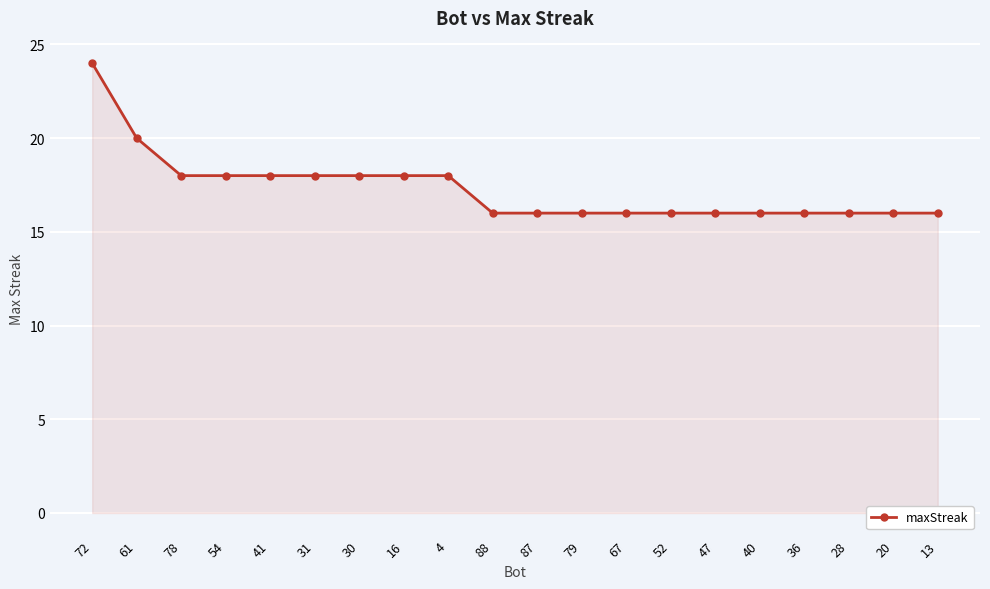

What is the minimum value shown in the chart?

16